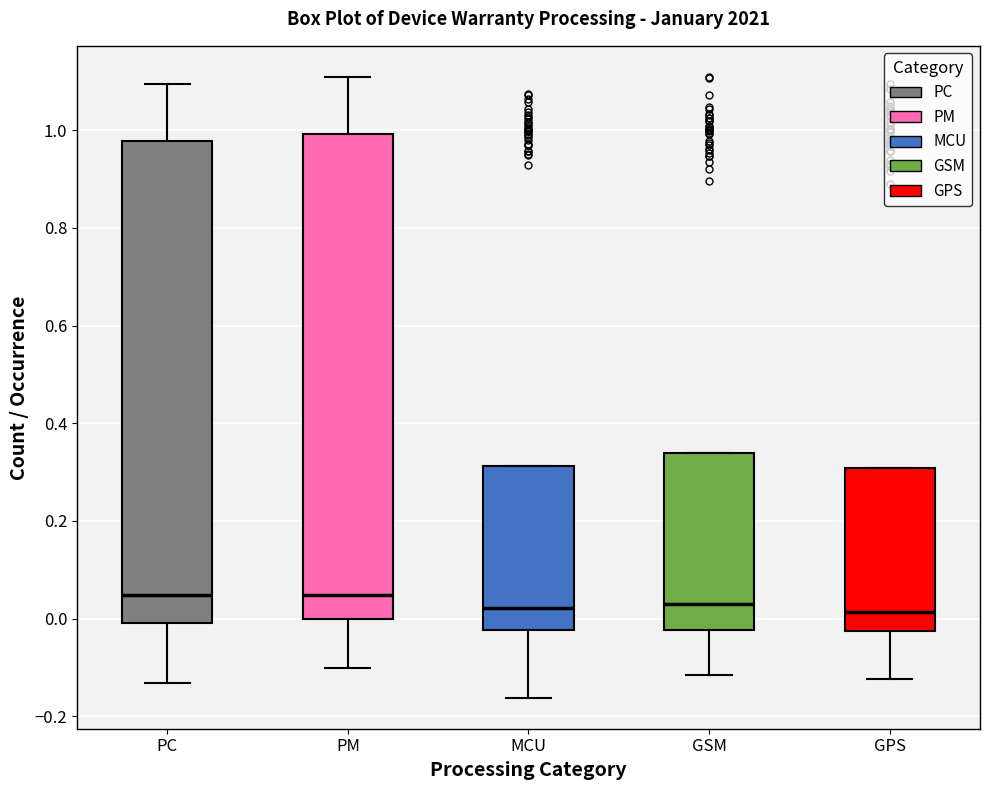

Where does the upper whisker of the box for PC end on the y-axis? The values are not printed on the chart, so give them approximately, as read against the axis.

1.10